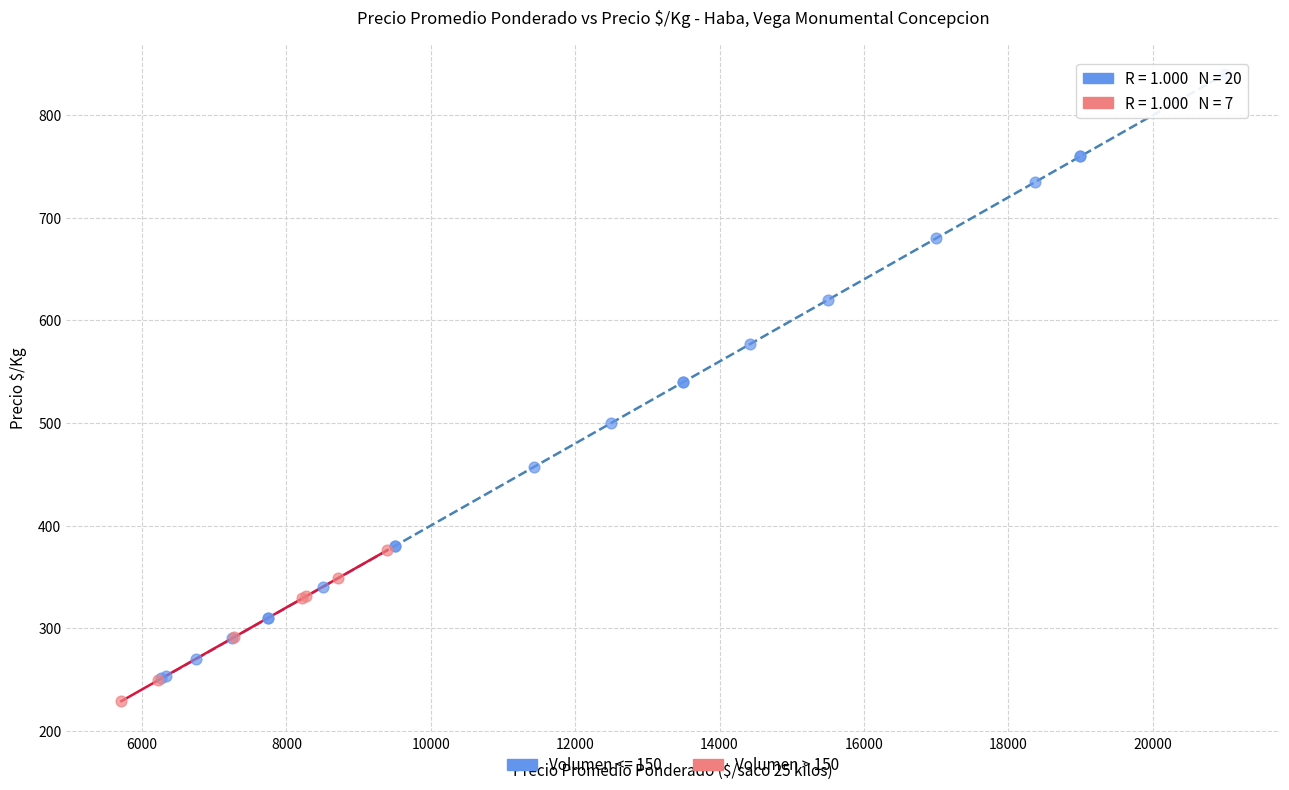

Which series contains the highest Y value?

Volumen <= 150